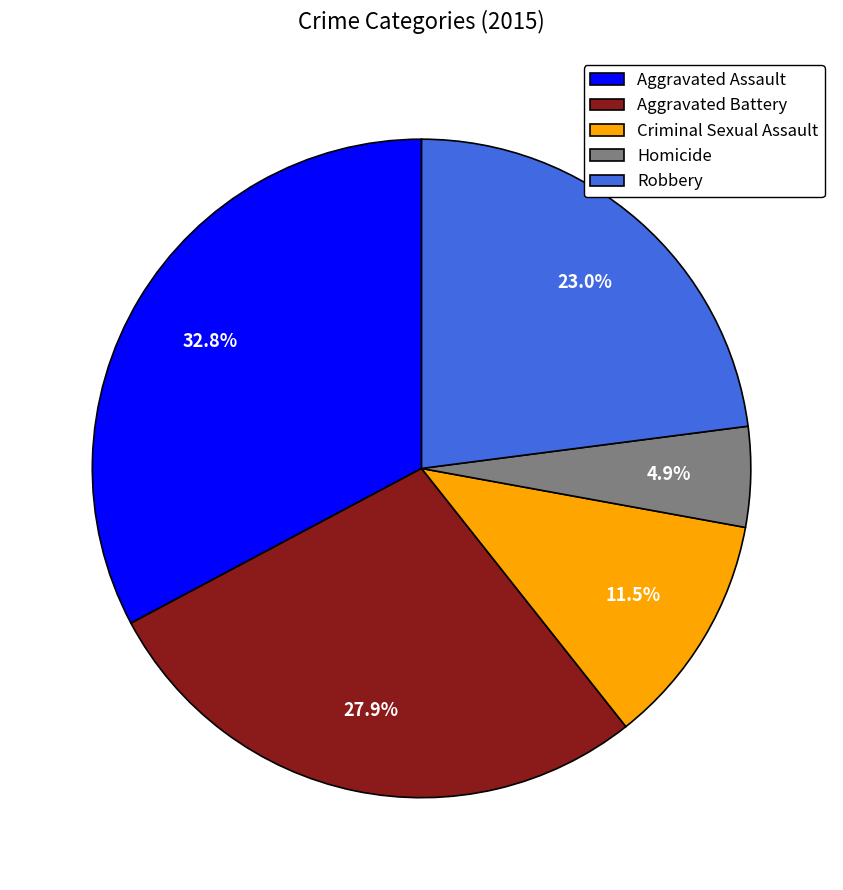

True or false: Aggravated Battery accounts for 28% of the total.

True